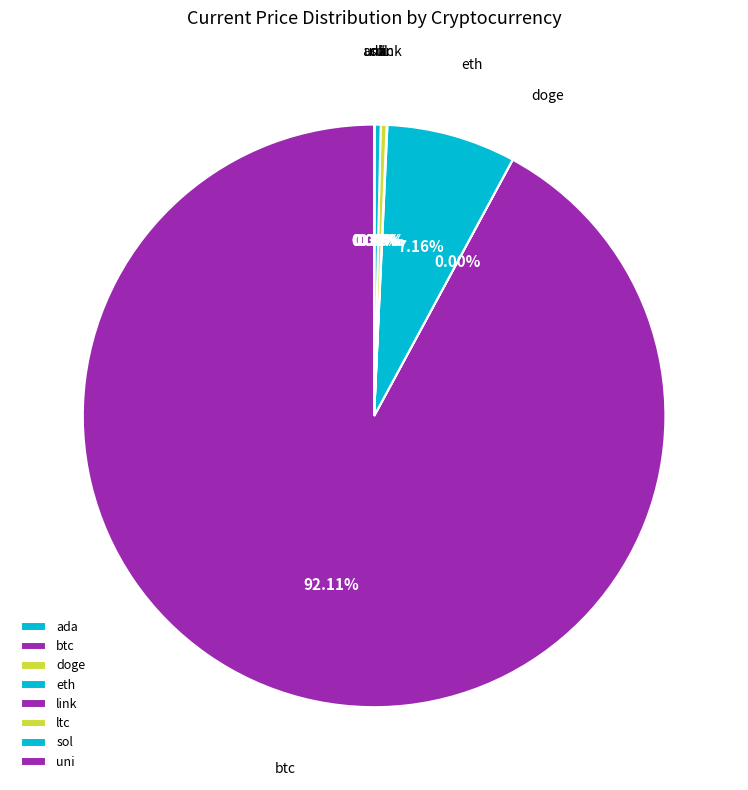

Which category has the biggest portion of the pie?

btc